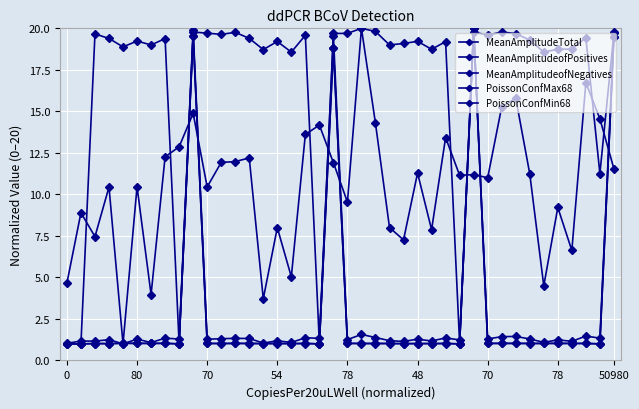

List the series in order of their peak value, lowest first.

MeanAmplitudeTotal, MeanAmplitudeofPositives, MeanAmplitudeofNegatives, PoissonConfMax68, PoissonConfMin68